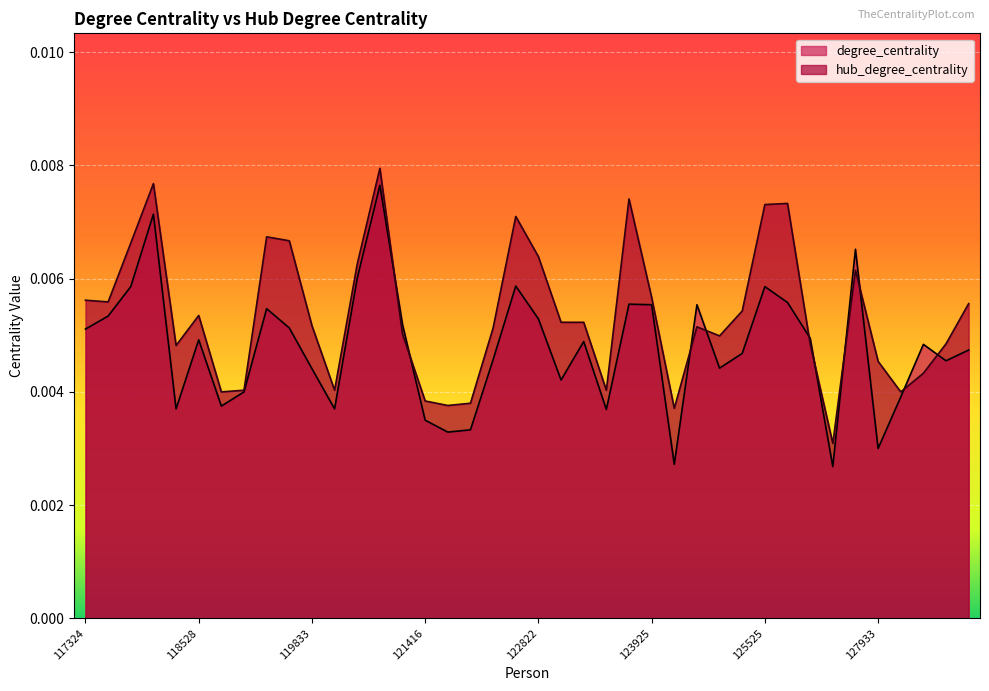

What are all the series names shown in the legend?

degree_centrality, hub_degree_centrality